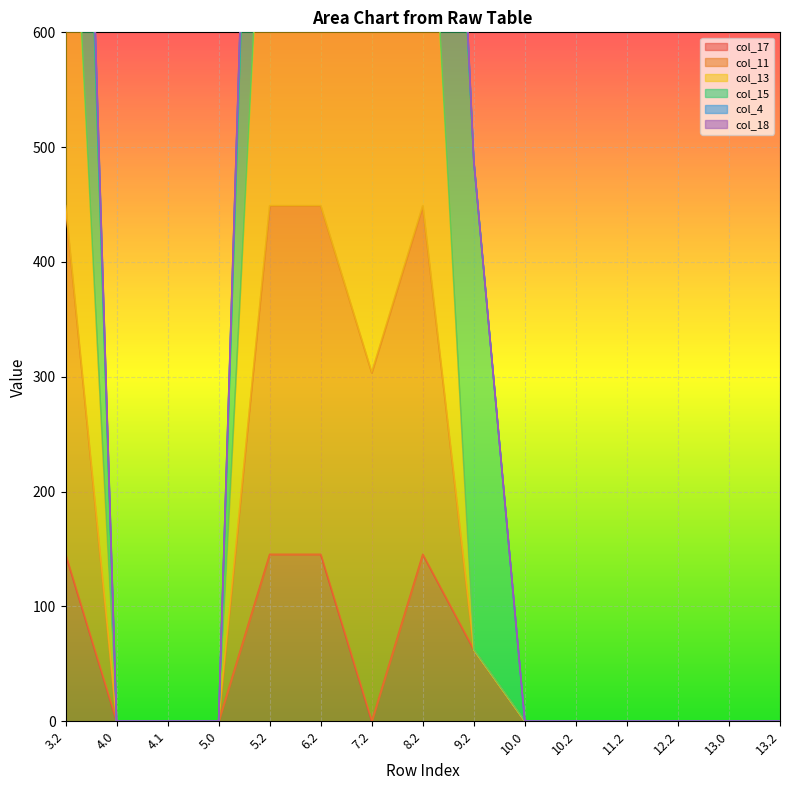

How many values in col_17 are above zero?

5